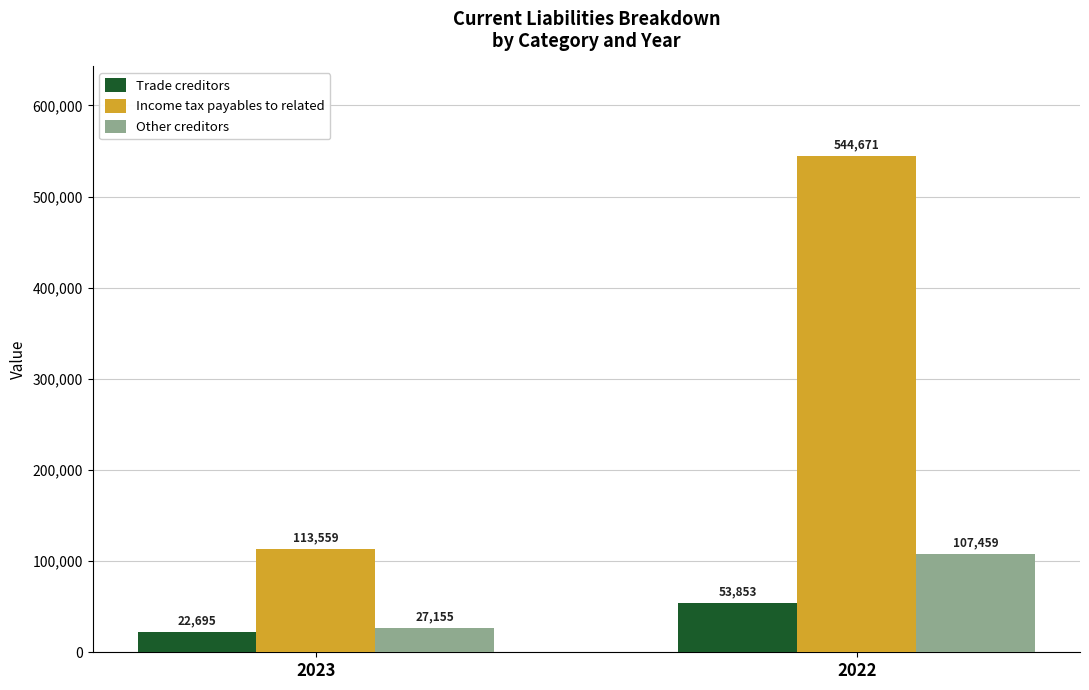

What is the sum of the Other creditors values at 2022 and 2023?

134614